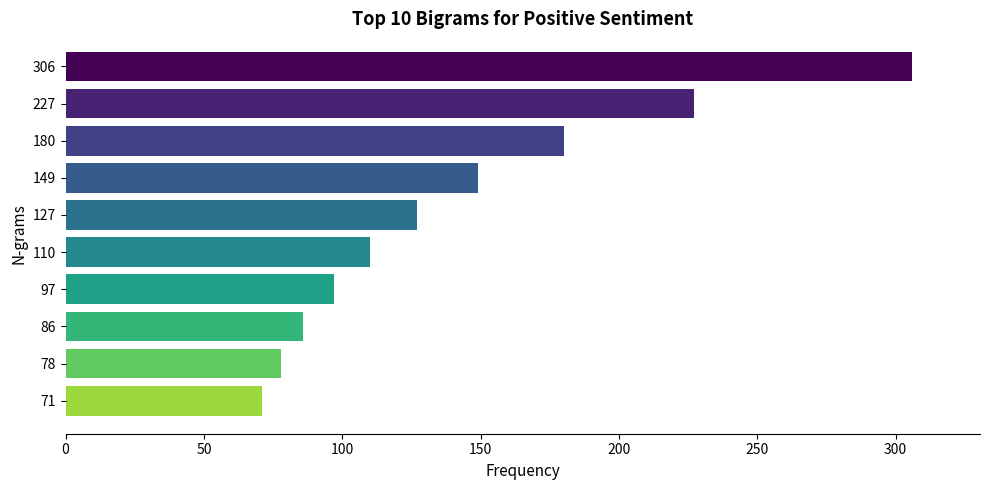

The chart shows a value of 127 at 127. True or false?

True